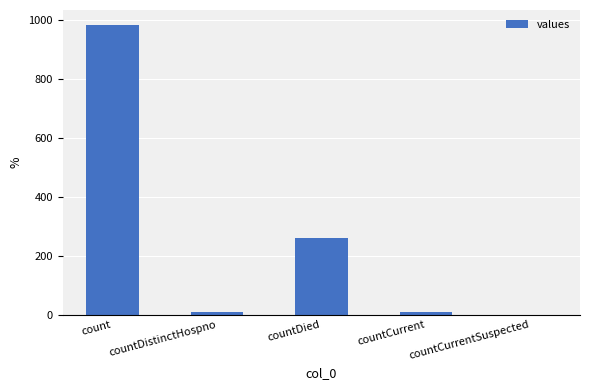

Where does the data first go above 11?

count